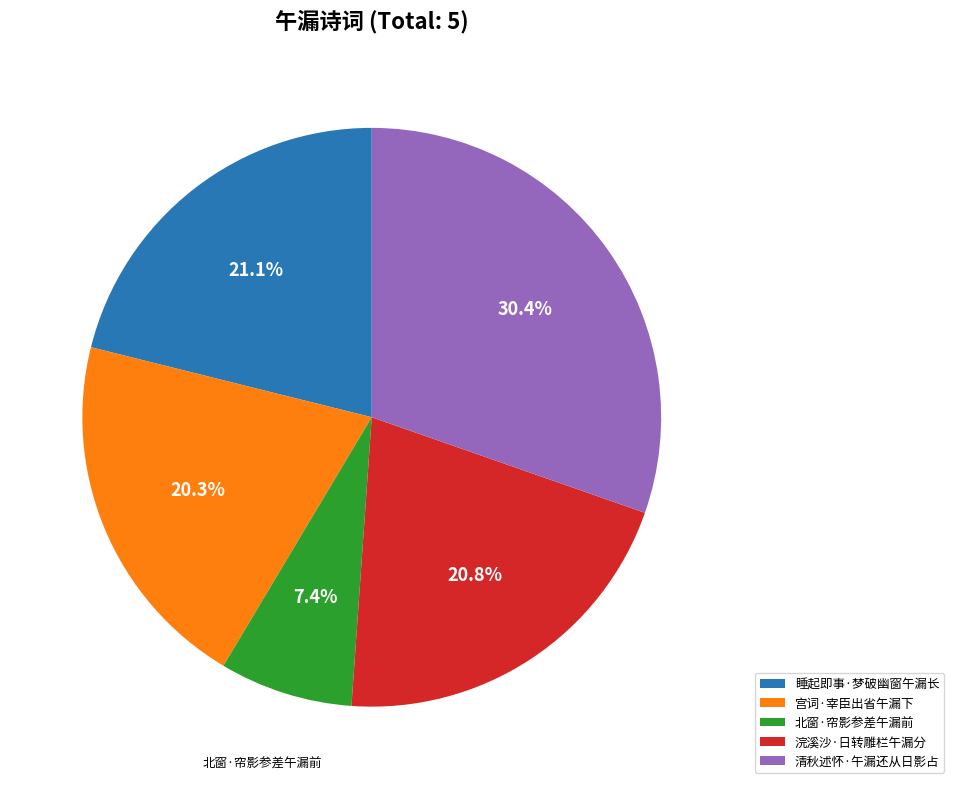

How many segments does this pie chart have?

5